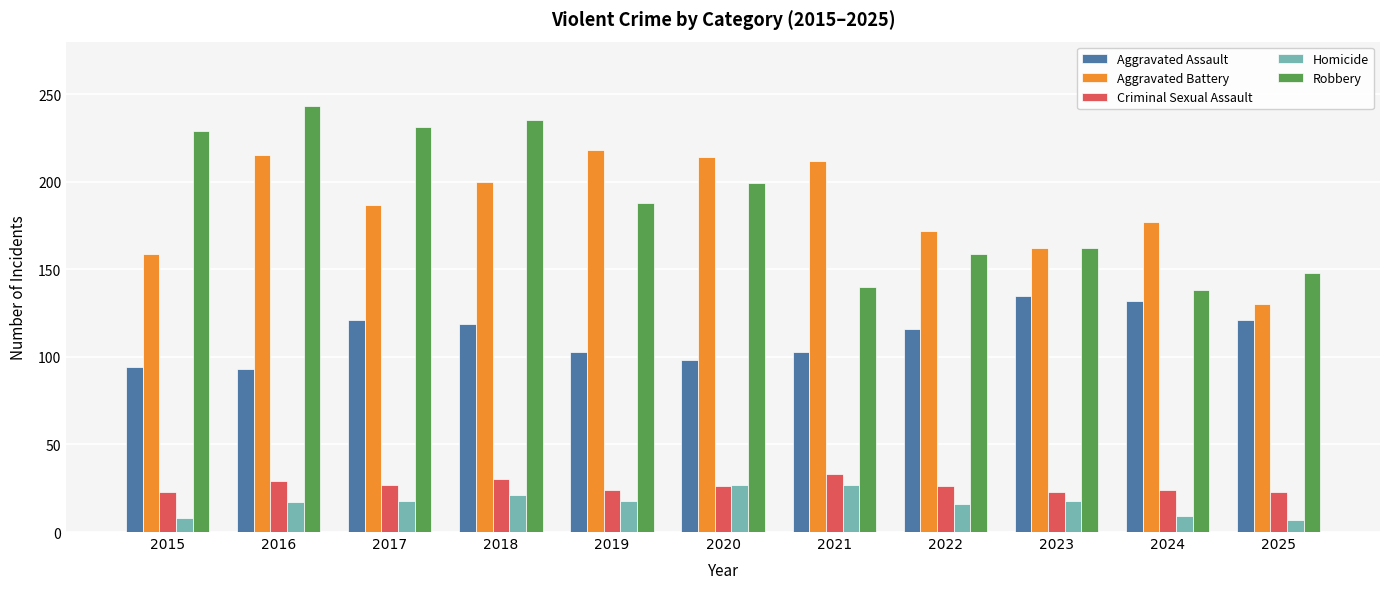

What is the difference between the Homicide values at 2015 and 2023?

10